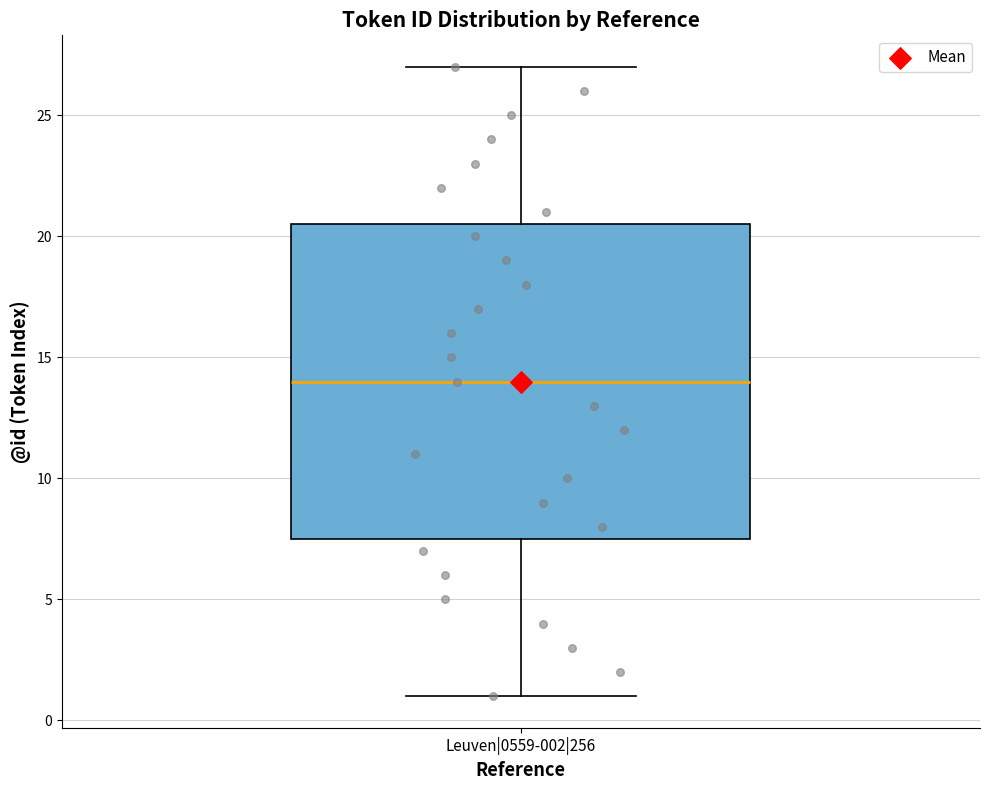

Transcribe this box plot: give where the median line is, the range the box spans, and where the two whiskers end, as read against the y-axis. The values are not printed on the chart, so give them approximately, as read against the axis.

median 14.0, box 7.5 to 20.5, whiskers 1.0 to 27.0